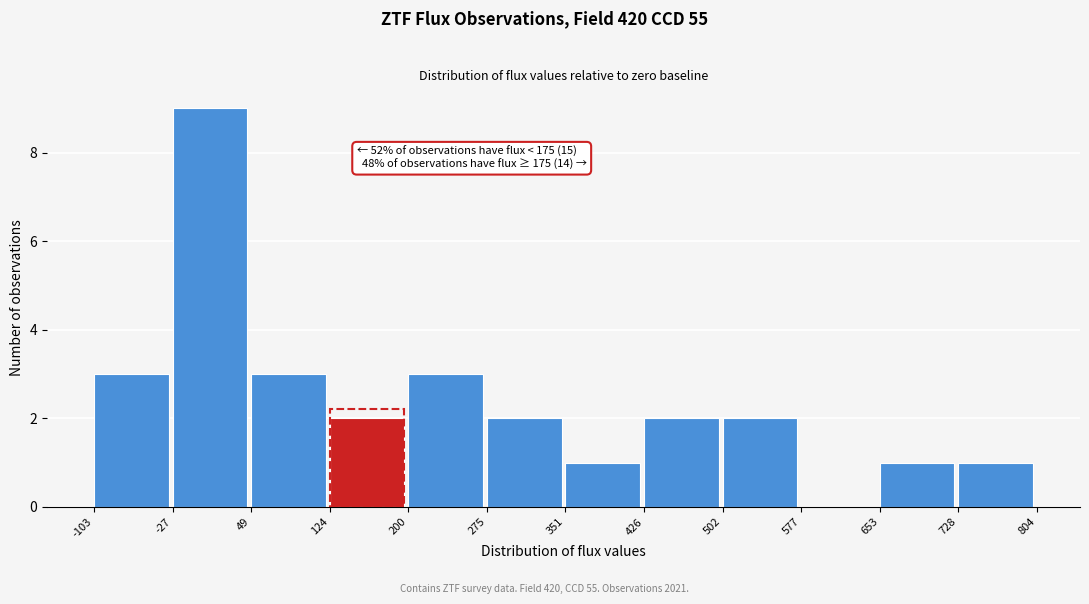

Which range on the x-axis has the tallest bar?

-27 to 49